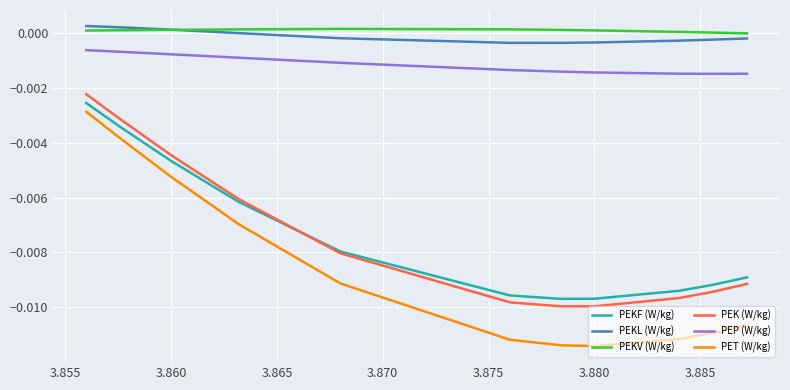

True or false: PEK (W/kg) and PET (W/kg) intersect in this chart.

False